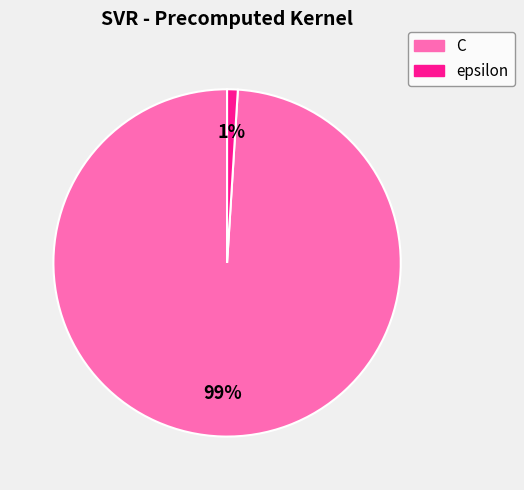

Rank the categories by value from lowest to highest.

epsilon, C